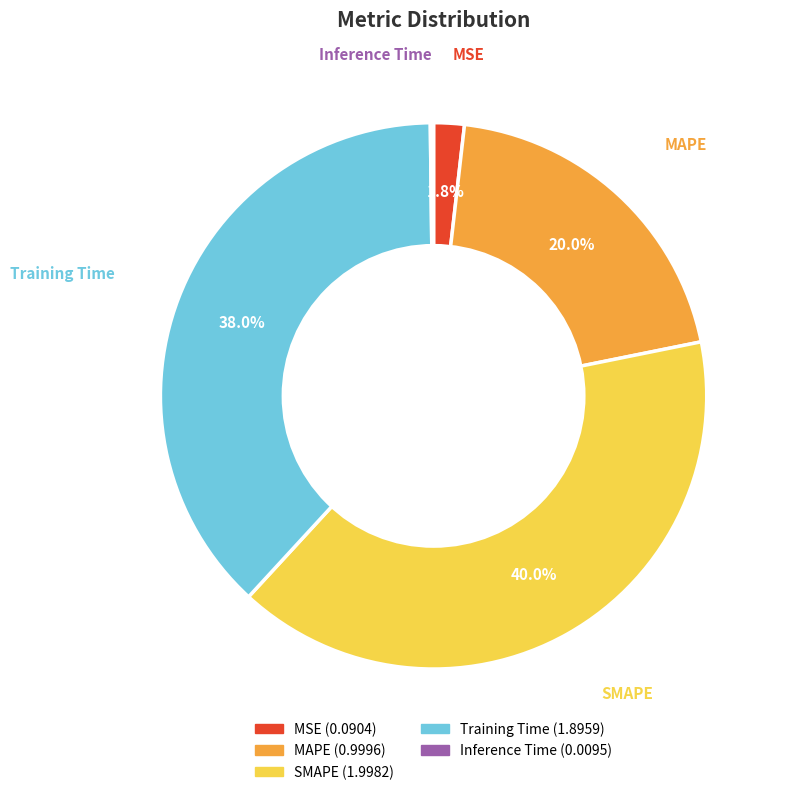

Is the sum of Training Time and MAPE greater than half?

Yes